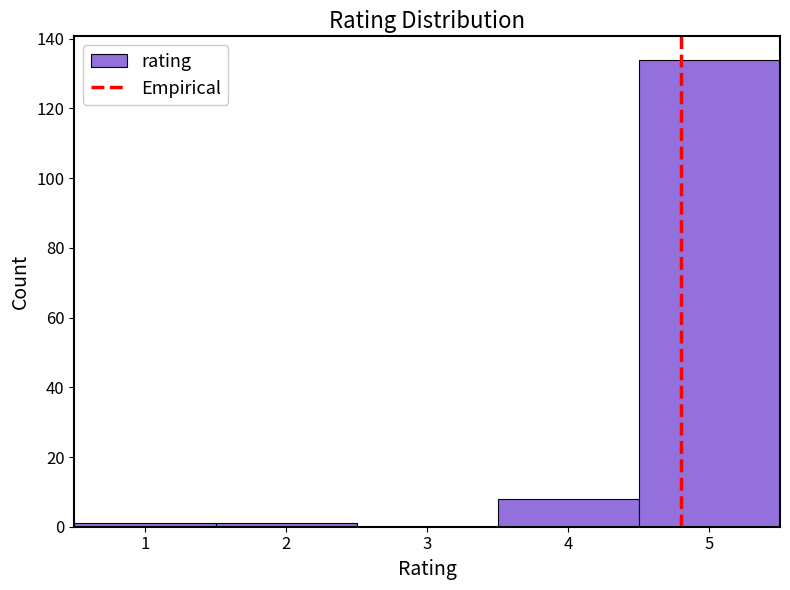

Over which range of the x-axis is the bar tallest?

4.5 to 5.5